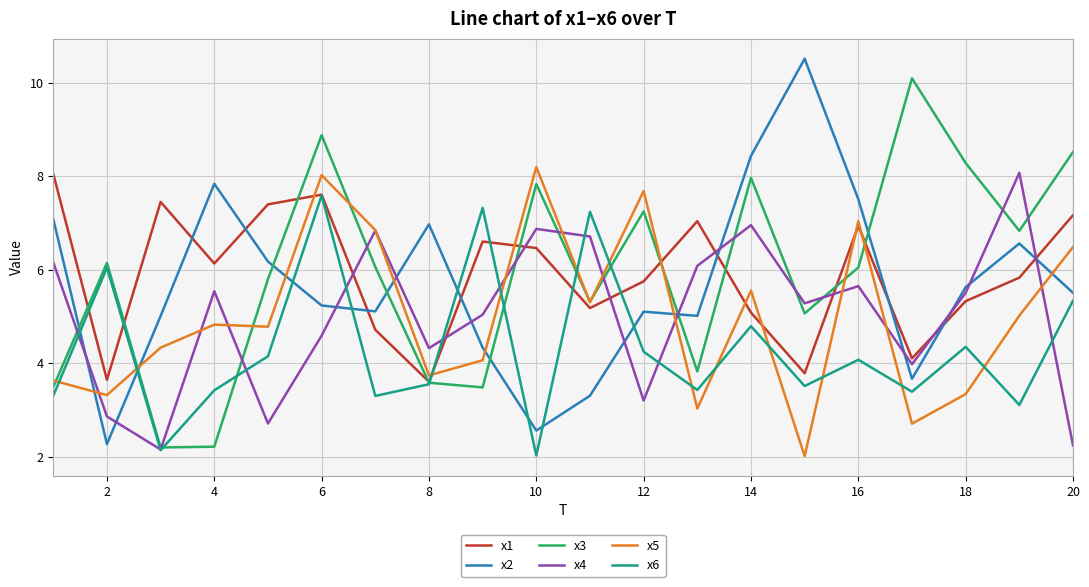

What is the difference between the maximum and minimum values in the x1 series?

4.4